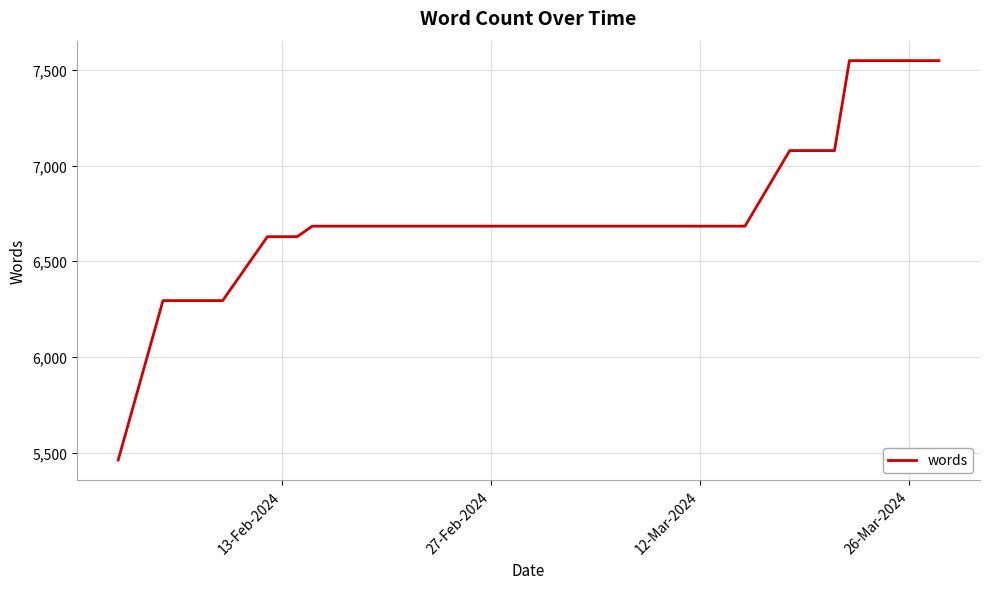

What is the difference between the maximum and minimum values?

2087